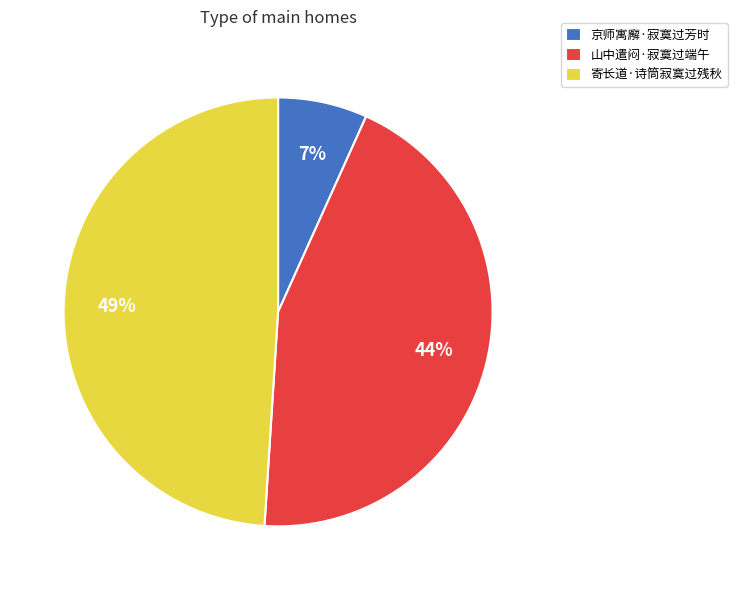

Between 山中遣闷·寂寞过端午 and 京师寓廨·寂寞过芳时, which is larger?

山中遣闷·寂寞过端午